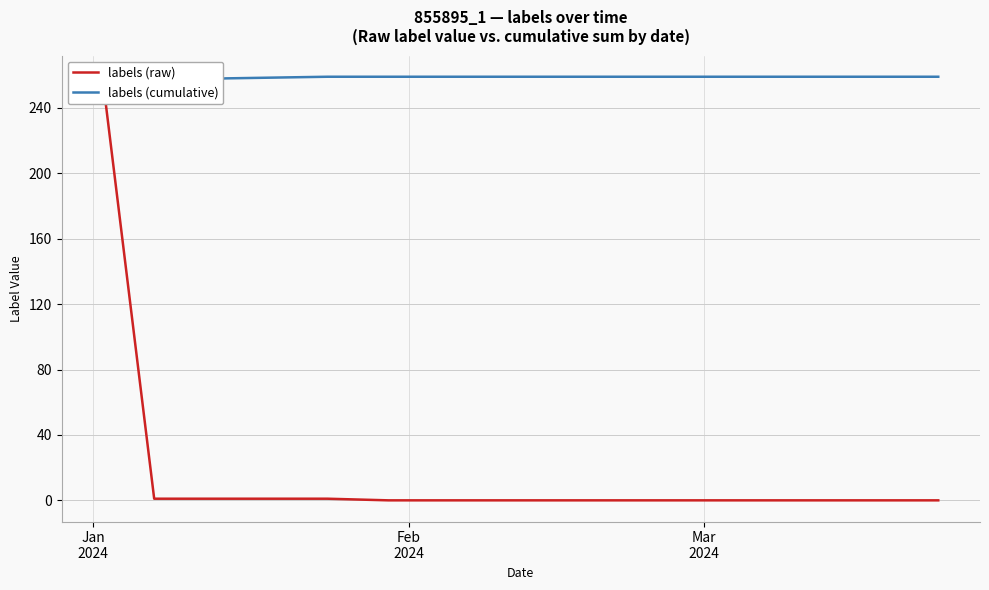

Rank the series by their maximum value, from highest to lowest.

labels (cumulative), labels (raw)